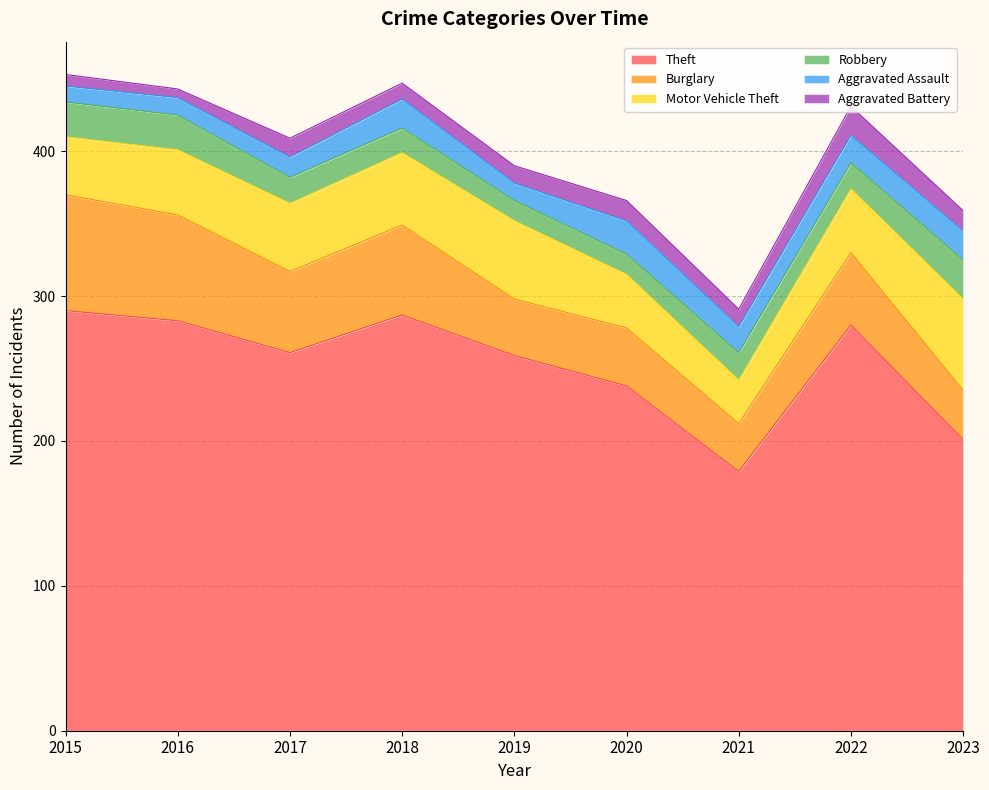

What are all the series names shown in the legend?

Theft, Burglary, Motor Vehicle Theft, Robbery, Aggravated Assault, Aggravated Battery